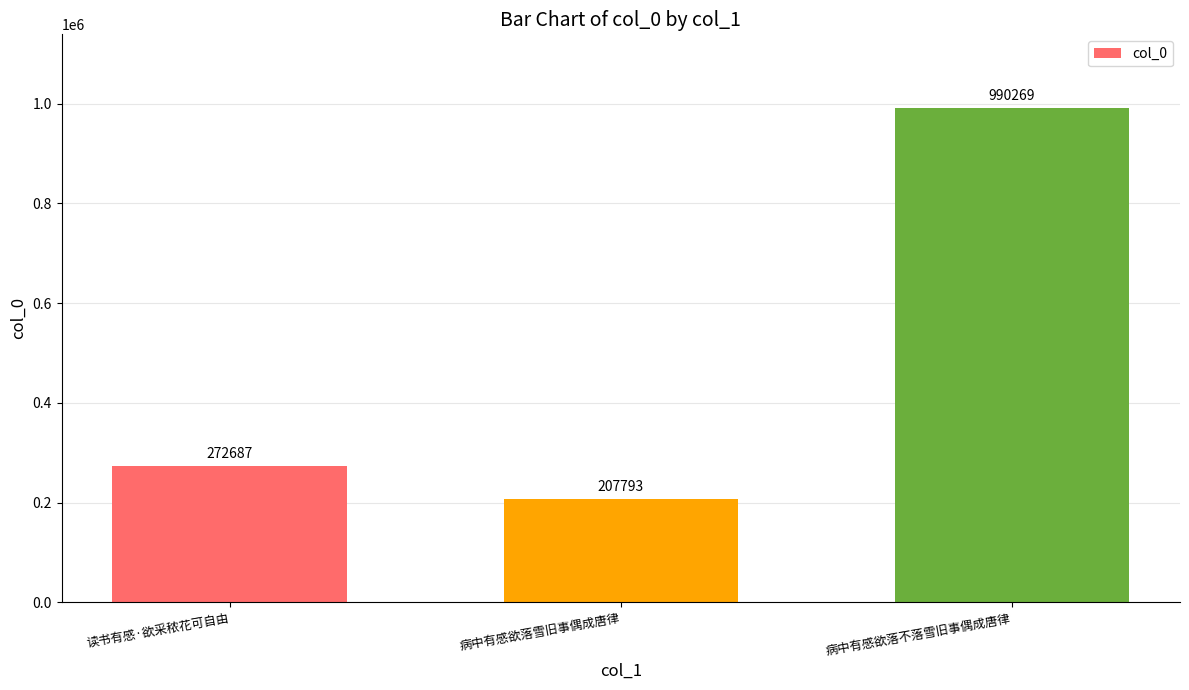

Reading right to left, list all the values displayed in this chart.

病中有感欲落不落雪旧事偶成唐律=990269	病中有感欲落雪旧事偶成唐律=207793	读书有感·欲采秾花可自由=272687